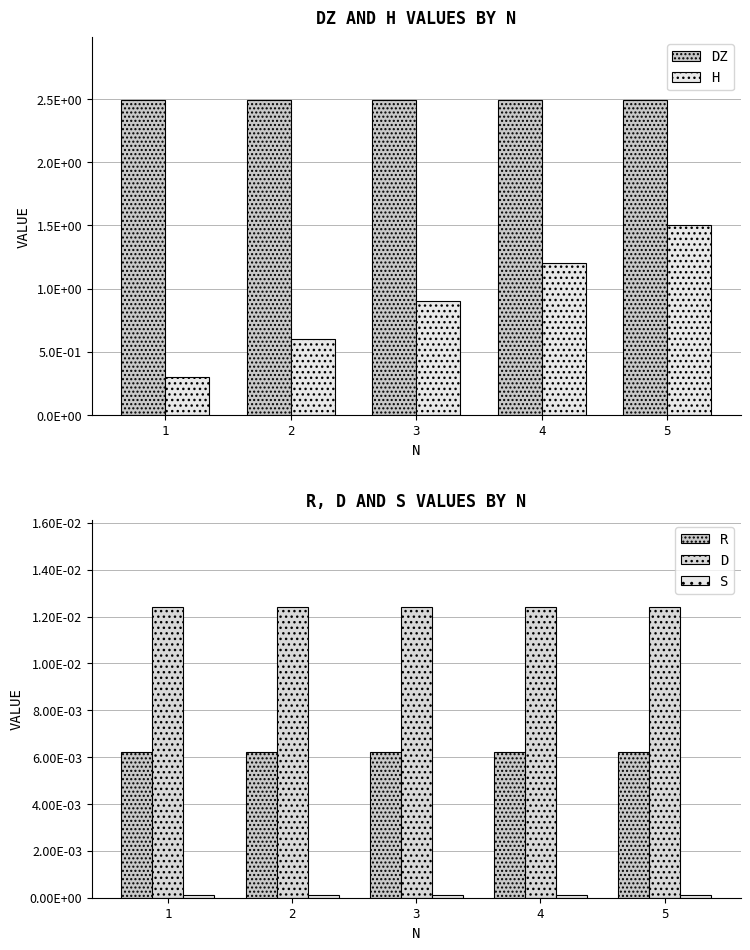

List the labels in order of R value, largest first.

1, 2, 3, 4, 5